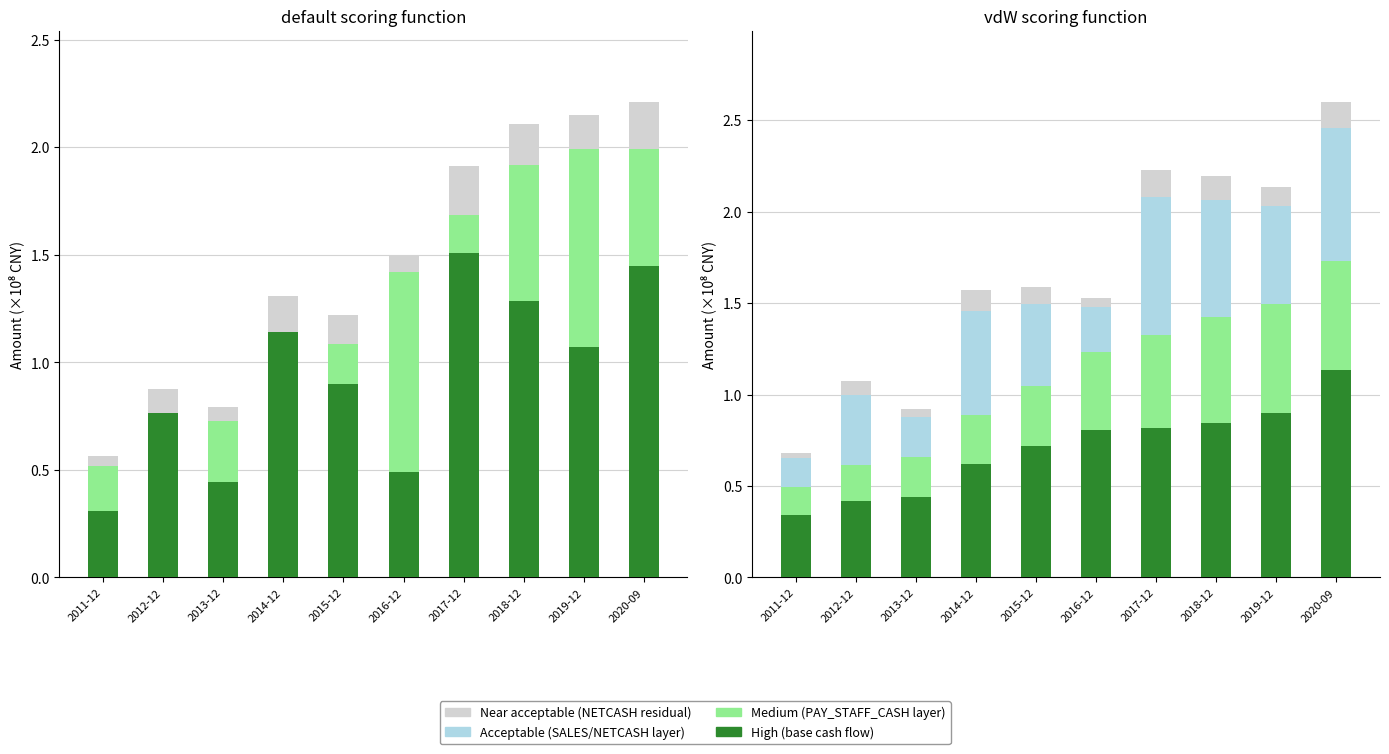

At which label does NETCASH_OPERATE first exceed 1?

2014-12